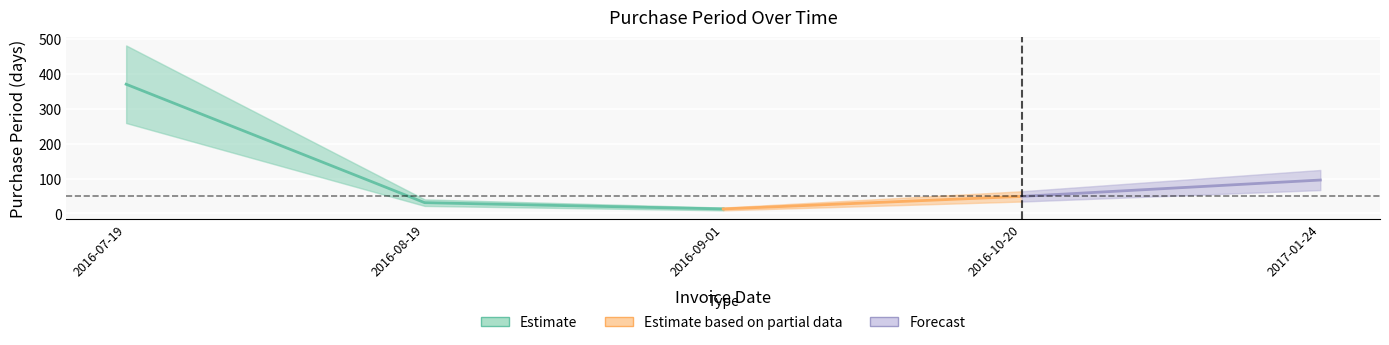

What is the difference between the second highest and second lowest values?

65